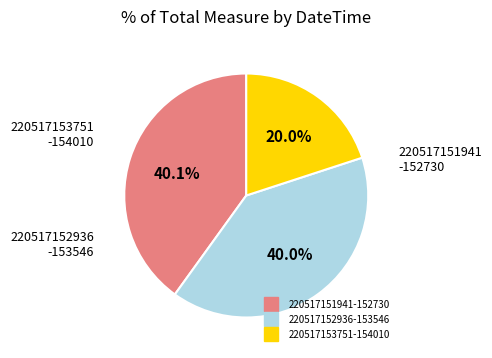

Is there any slice that represents more than half of the pie?

No